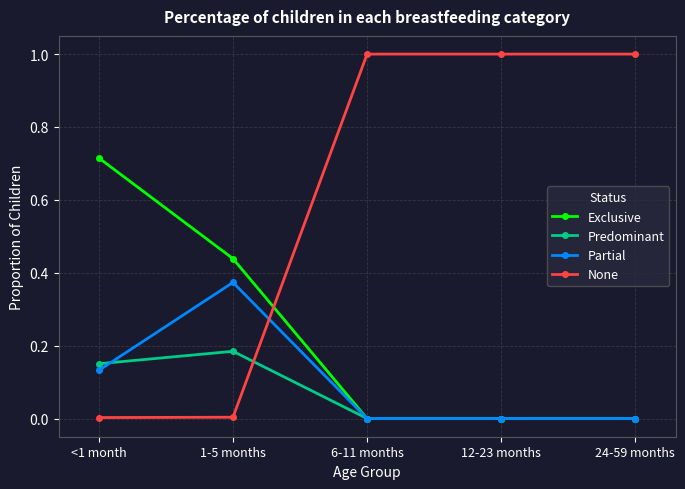

What is the sum of the None values at 24-59 months and 6-11 months?

2.0